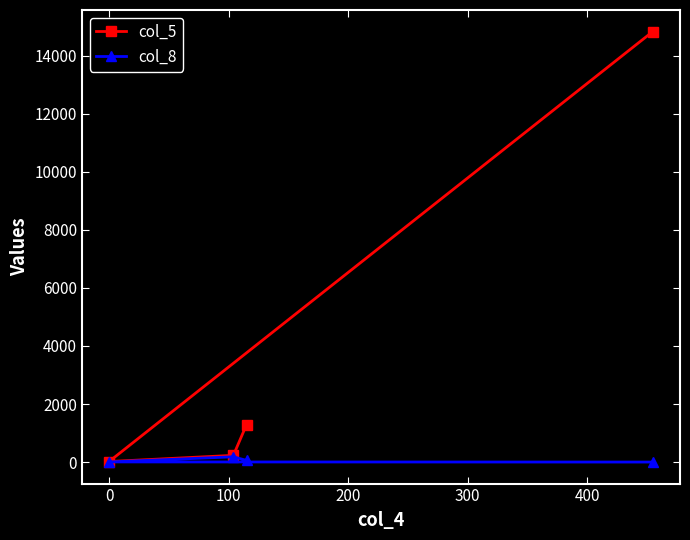

Which series has the largest total across all categories?

col_5